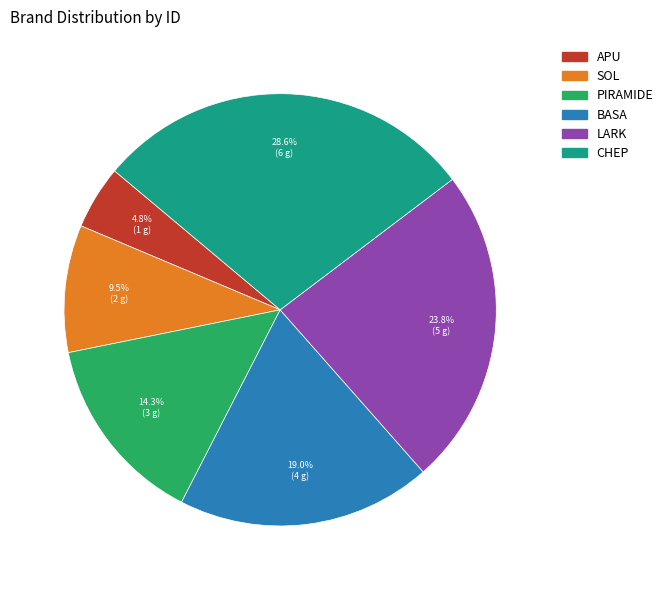

To the nearest percent, what percentage of the pie is APU?

5%